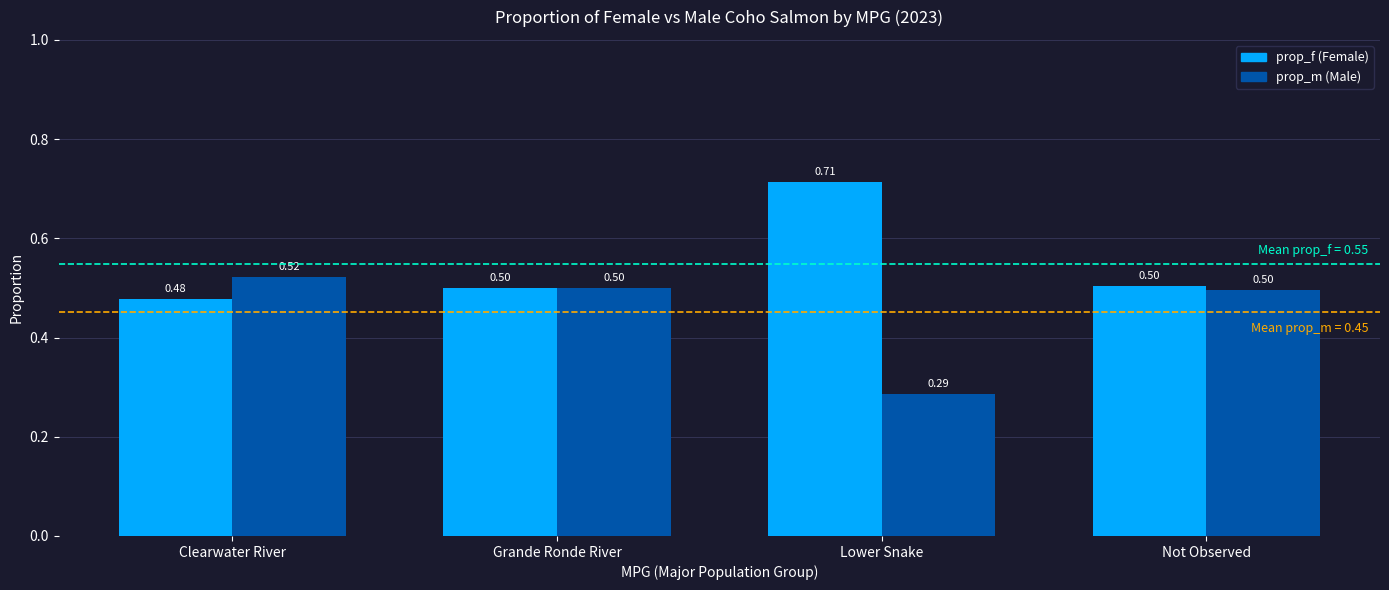

What is the spread (max minus min) of values at Lower Snake?

0.4